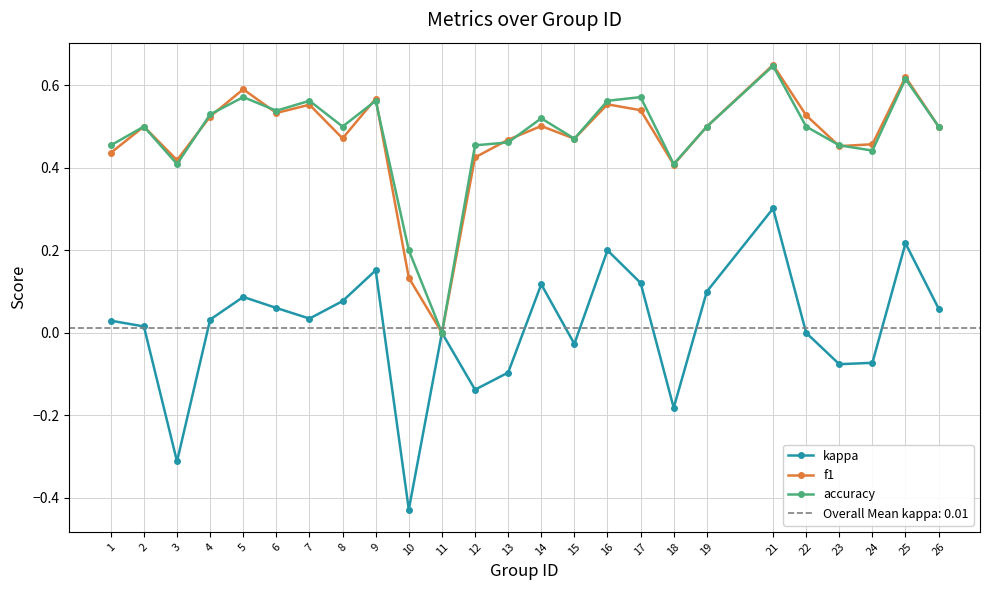

How many values in the kappa series are below 0?

8